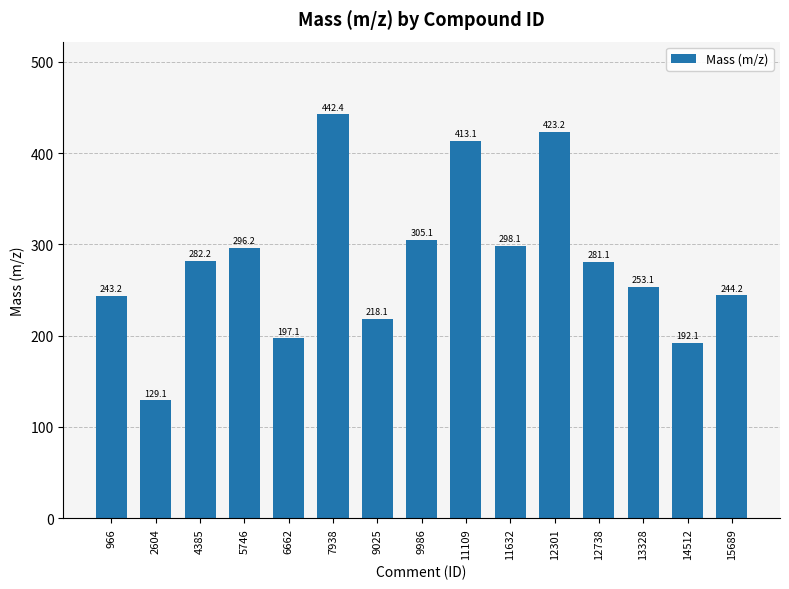

Is it true that the value at 12738 is 90.6?

False